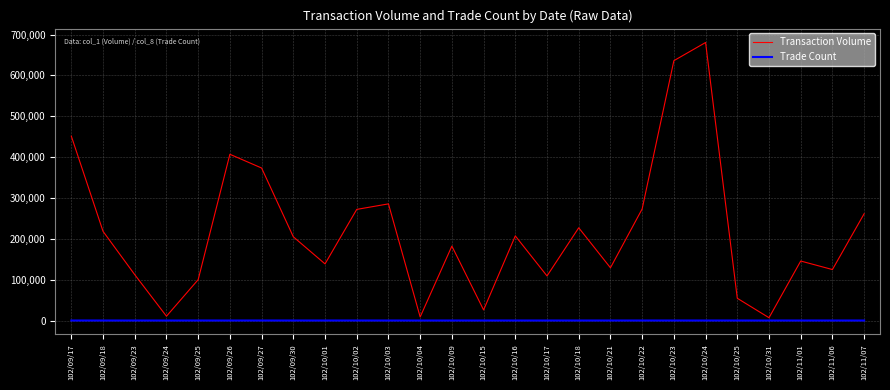

Rank the series by their maximum value, from highest to lowest.

Transaction Volume, Trade Count